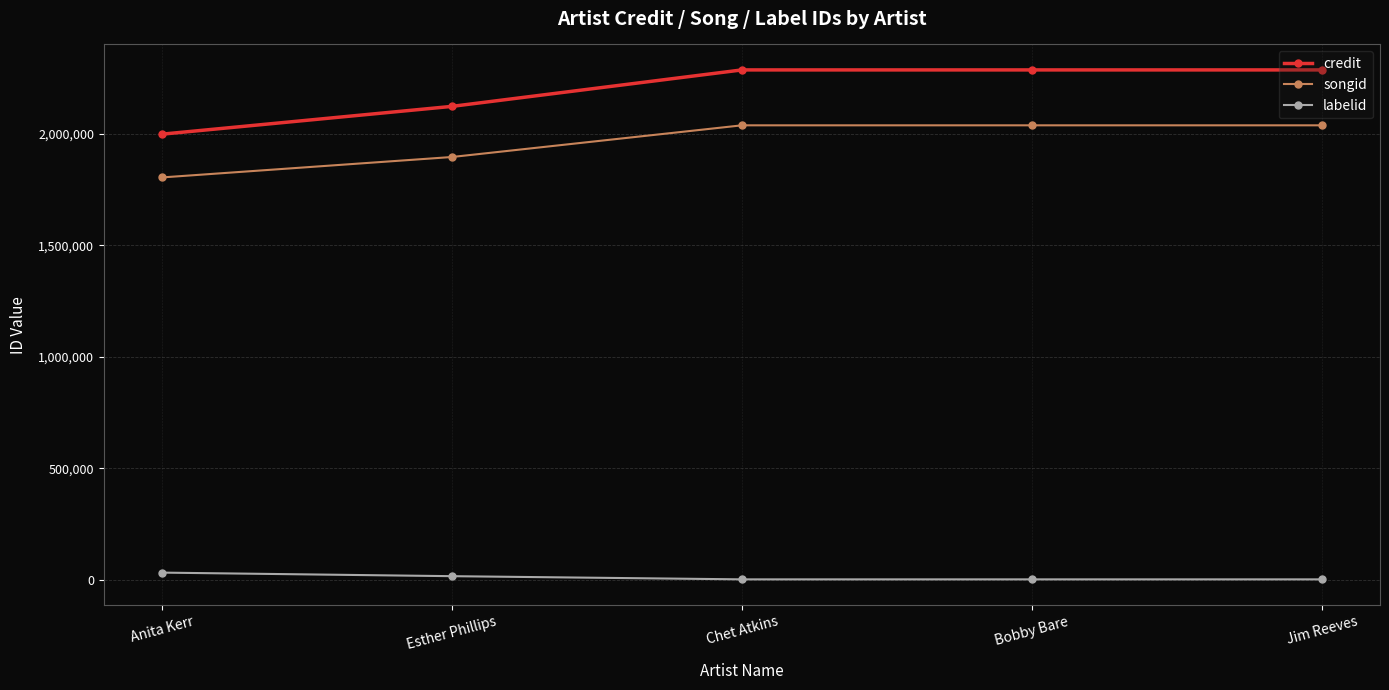

Which series has the widest spread of values?

credit